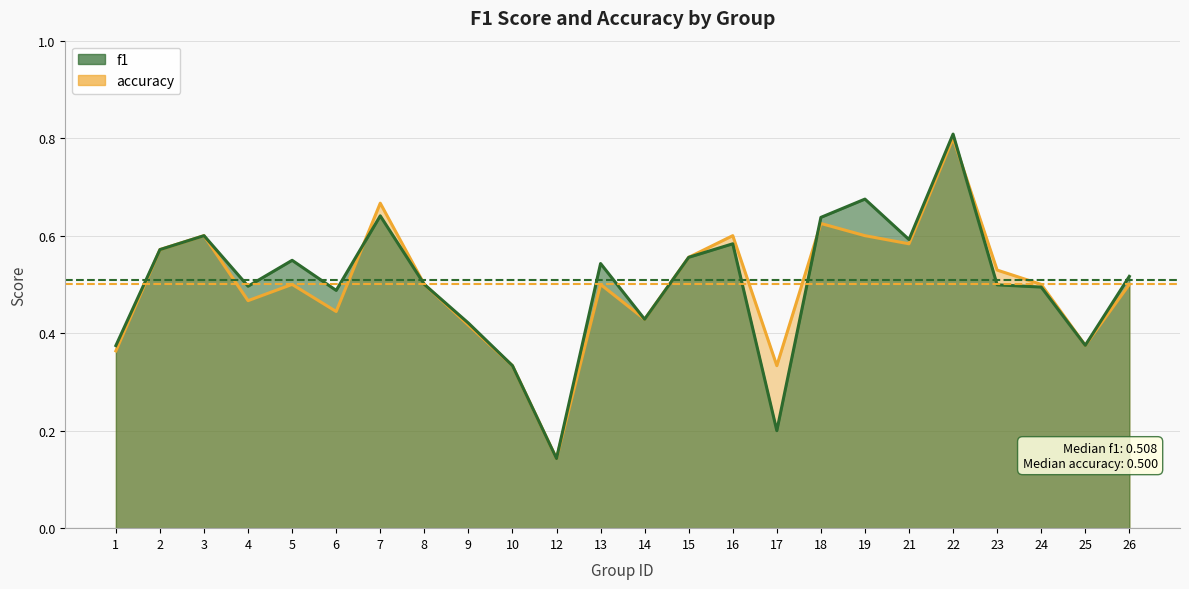

At which category does accuracy reach its first local valley?

4